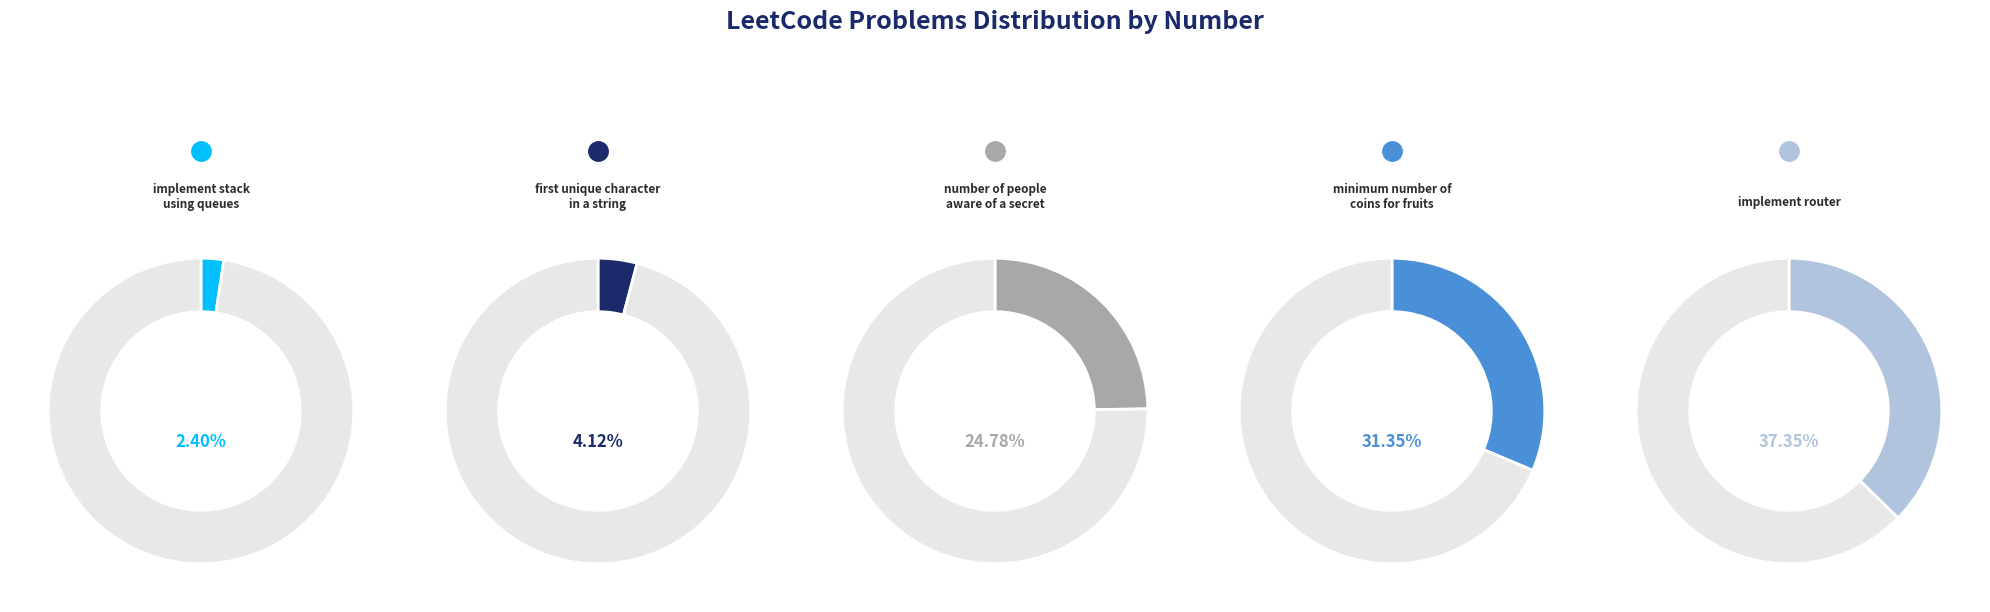

Is there any slice that represents more than half of the pie?

No